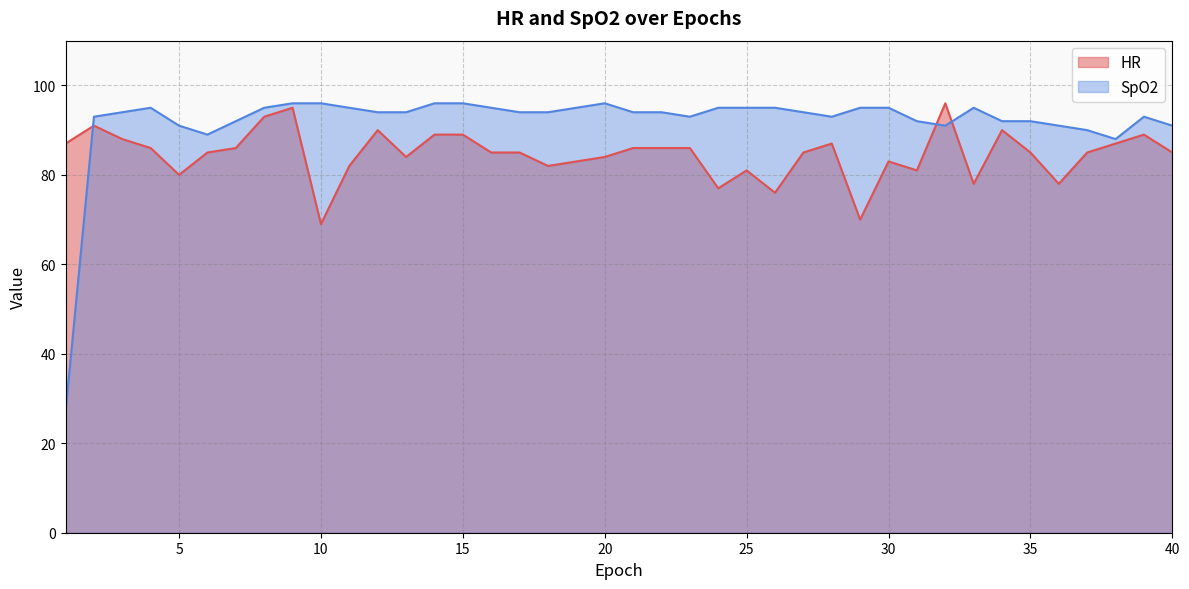

At 8, list the series in order from largest to smallest.

SpO2, HR